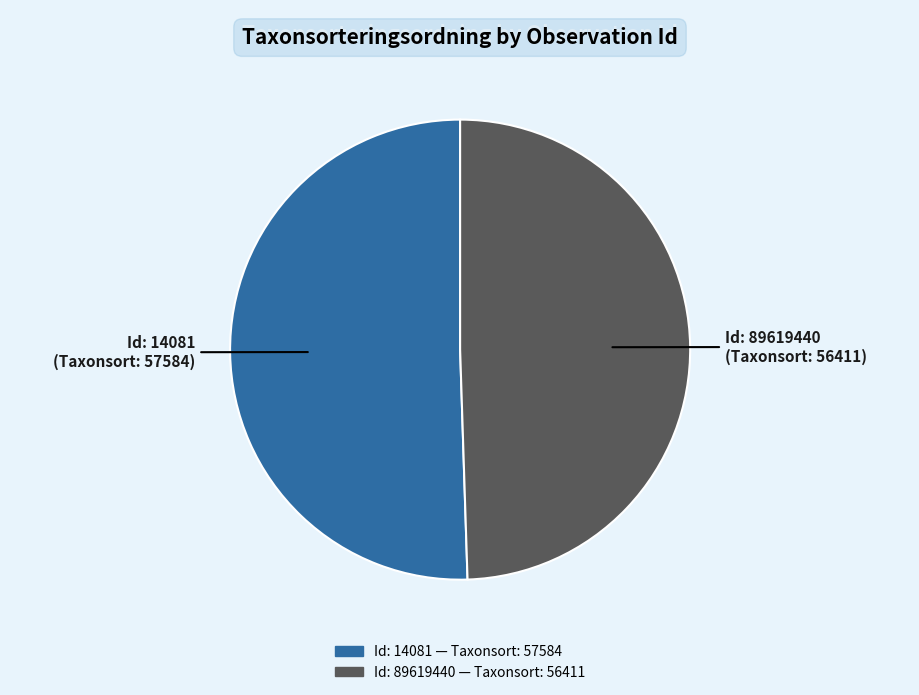

Is there a majority slice in this chart?

Yes